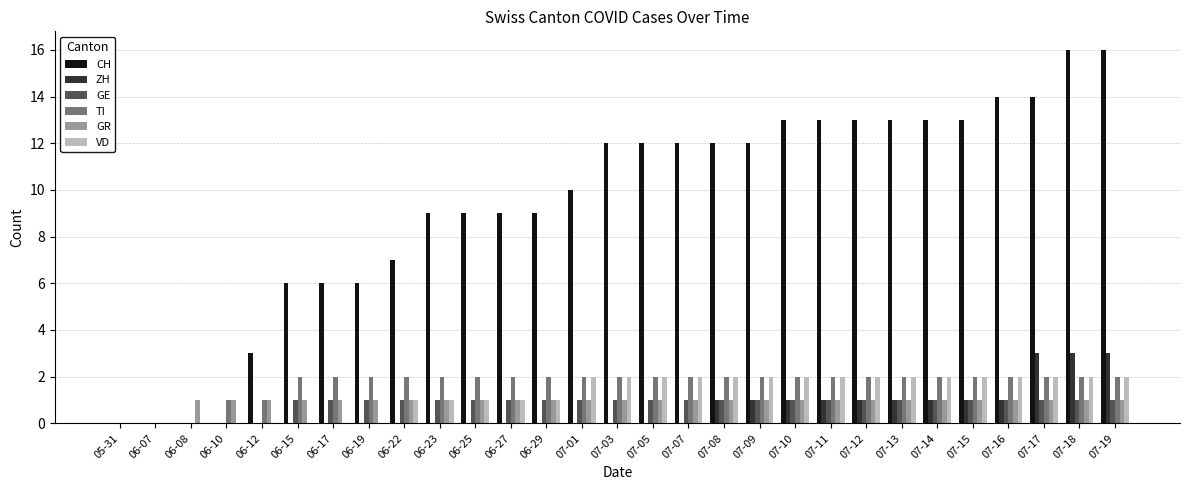

What are all the series names shown in the legend?

CH, ZH, GE, TI, GR, VD